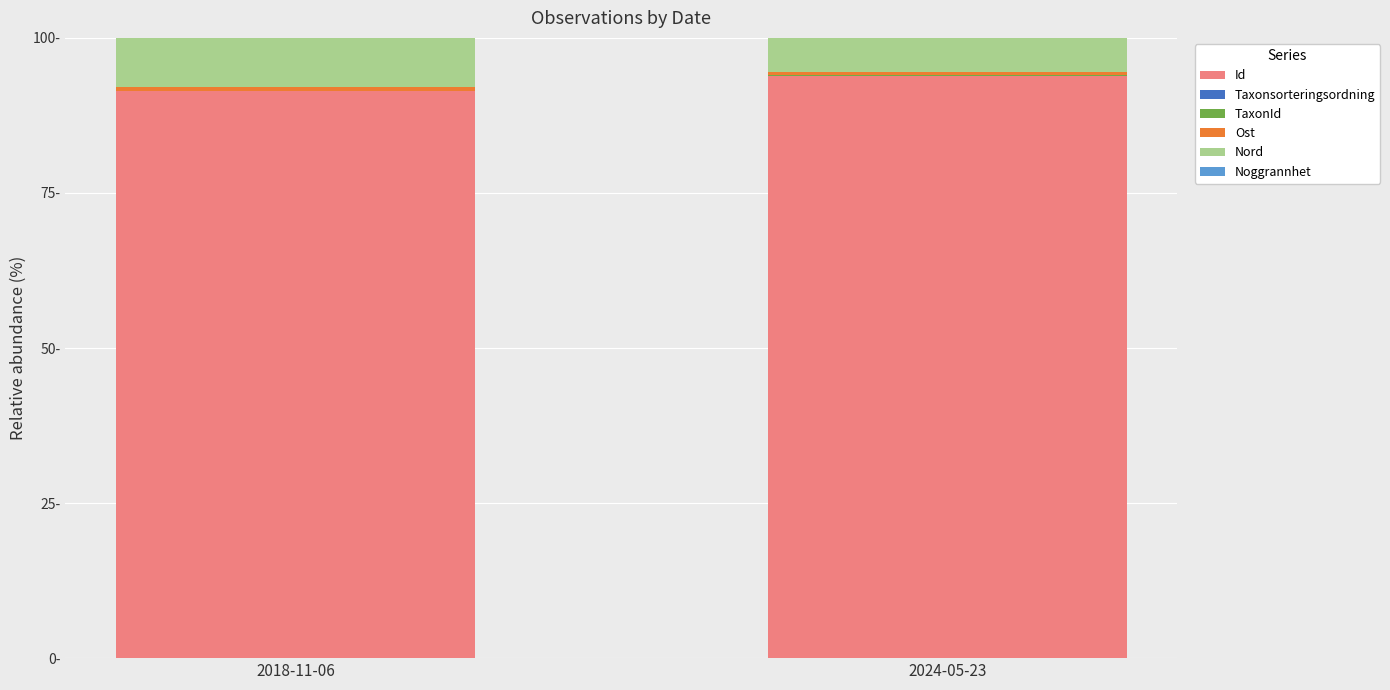

Are the bars horizontal?

No